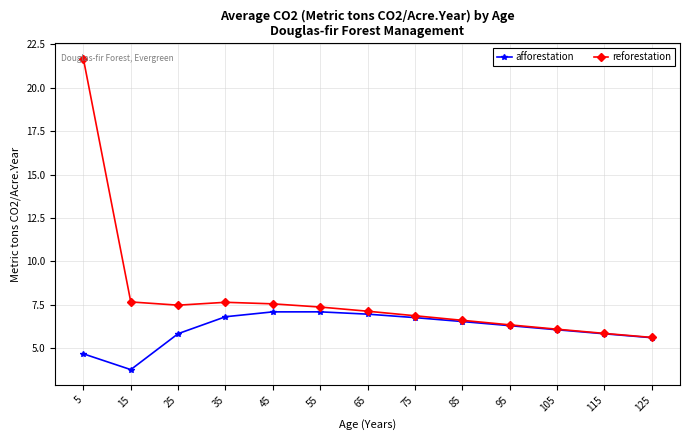

What is the spread (max minus min) of values at 55?

0.3